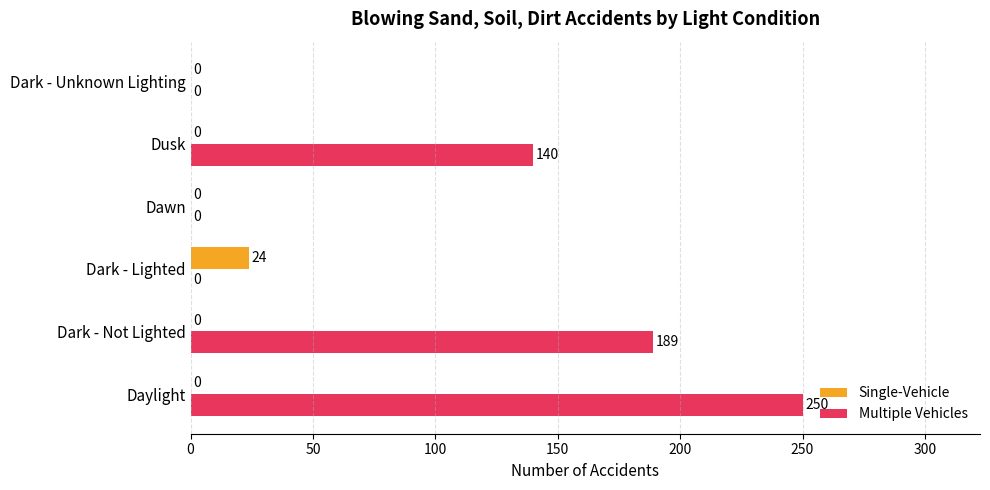

What are all the series names shown in the legend?

Single-Vehicle, Multiple Vehicles